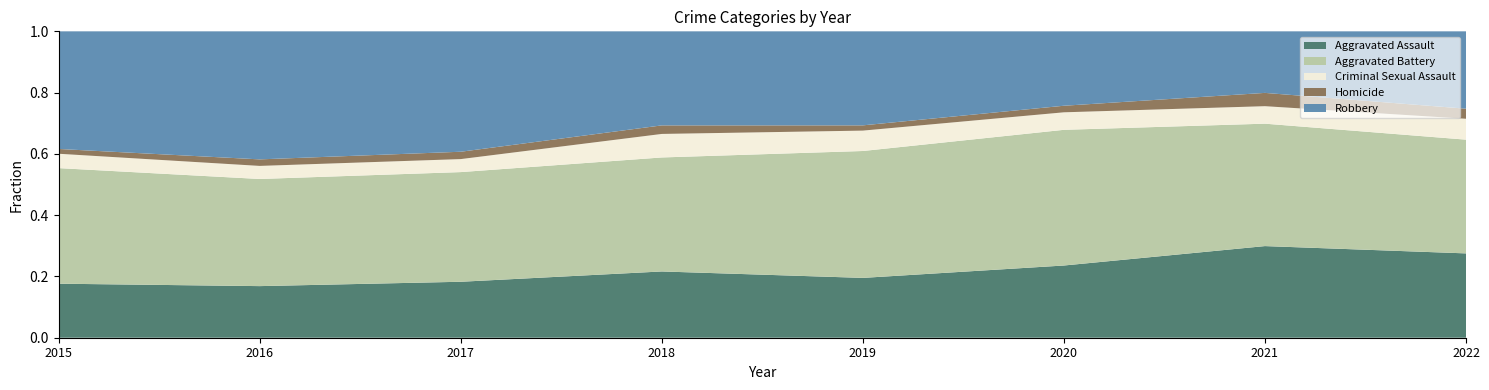

Reading left to right, list all the values displayed in this chart.

Aggravated Assault: 2015=79	2016=79	2017=99	2018=93	2019=91	2020=99	2021=131	2022=109
Aggravated Battery: 2015=169	2016=164	2017=194	2018=160	2019=193	2020=186	2021=175	2022=147
Criminal Sexual Assault: 2015=21	2016=20	2017=23	2018=33	2019=31	2020=24	2021=25	2022=27
Homicide: 2015=7	2016=10	2017=13	2018=12	2019=8	2020=9	2021=19	2022=13
Robbery: 2015=172	2016=196	2017=213	2018=132	2019=143	2020=102	2021=88	2022=100